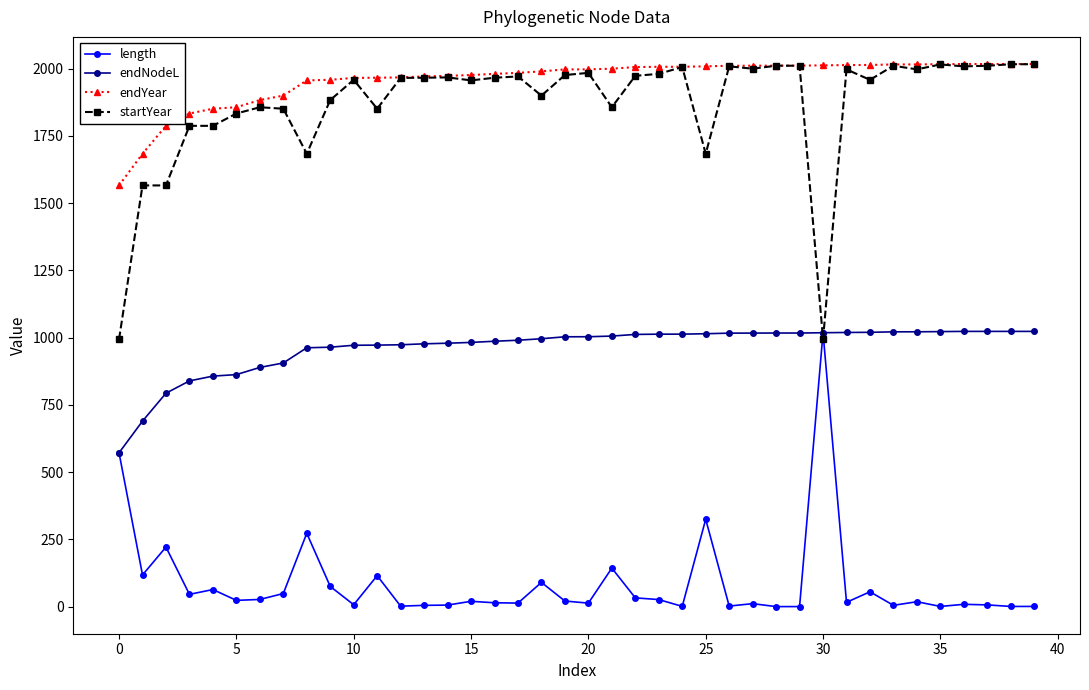

What is the value of the startYear point at the 5th from the left?

1787.2